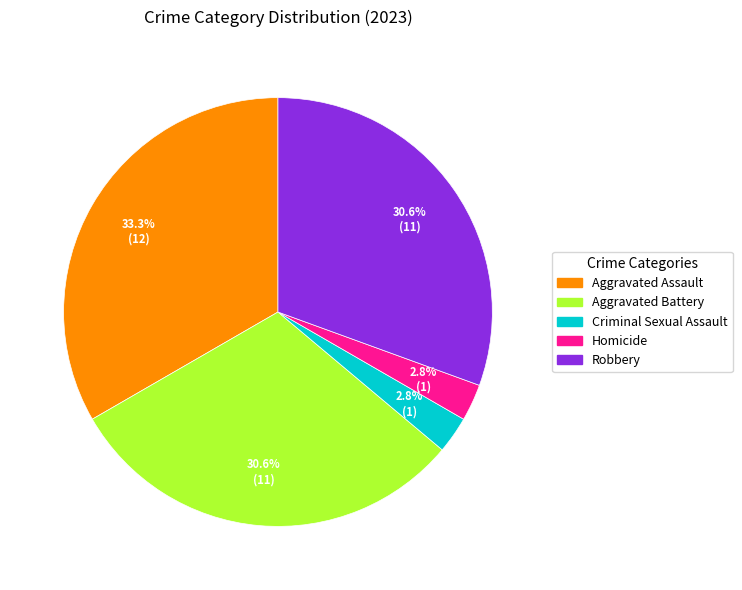

Does Robbery account for over 50% of the chart?

No